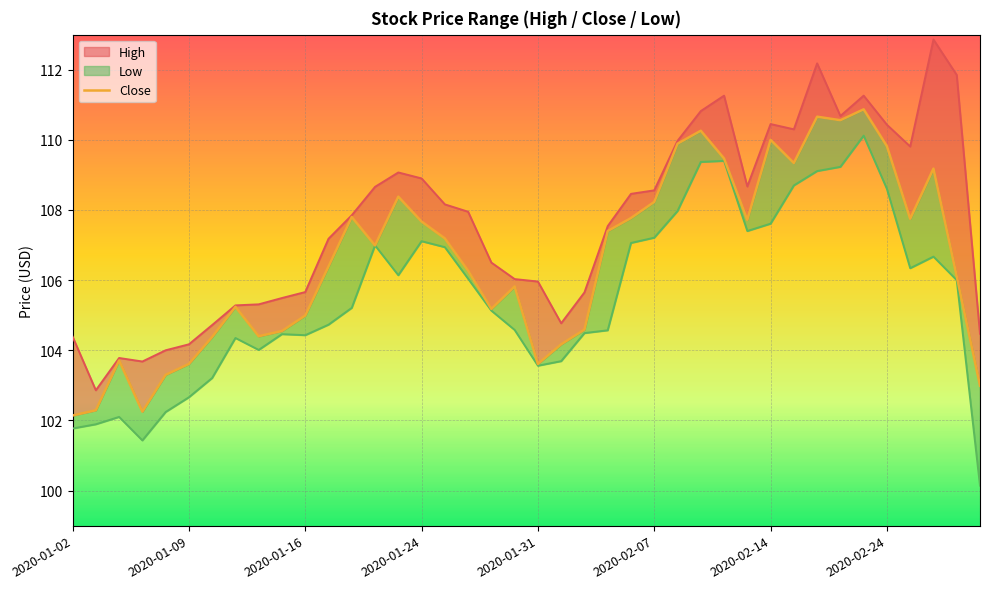

What is the change in value from 2020-01-09 to 8?

+2.1